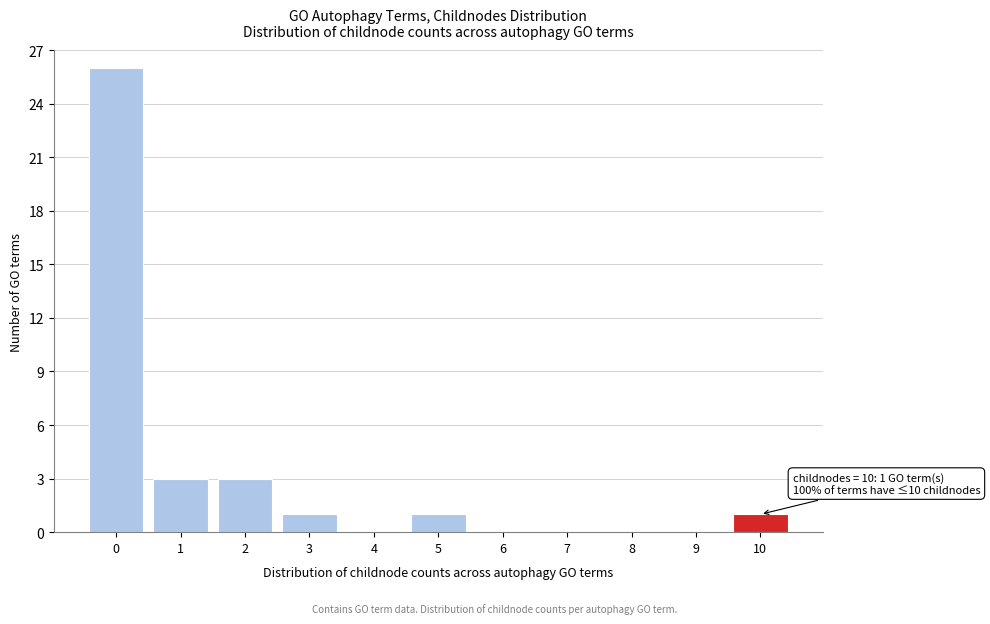

Reading right to left, transcribe all the data shown in this chart.

10=1	9=0	8=0	7=0	6=0	5=1	4=0	3=1	2=3	1=3	0=26